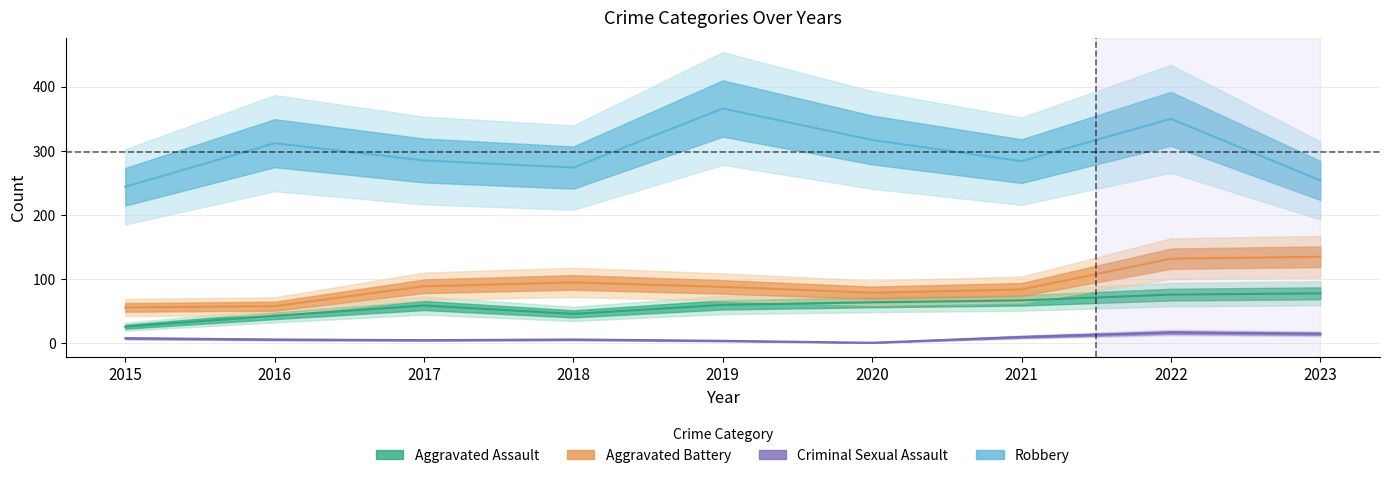

What is the difference between the maximum and second lowest values in the Criminal Sexual Assault series?

13